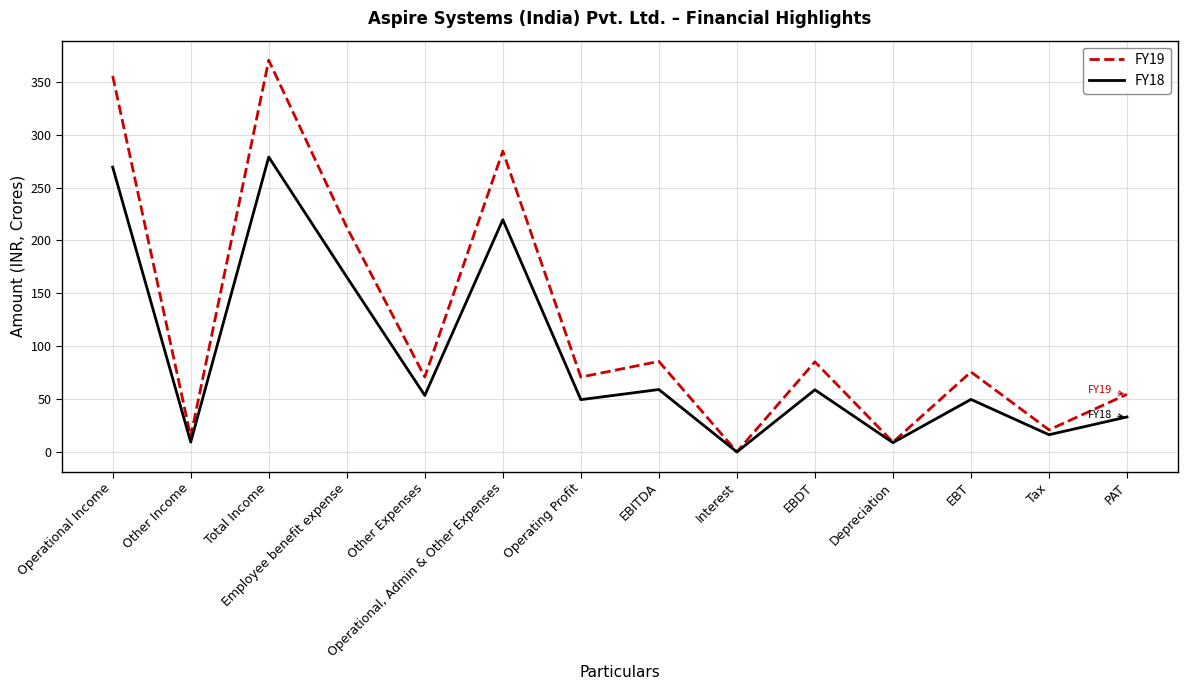

At EBITDA, list the series in order from smallest to largest.

FY18, FY19